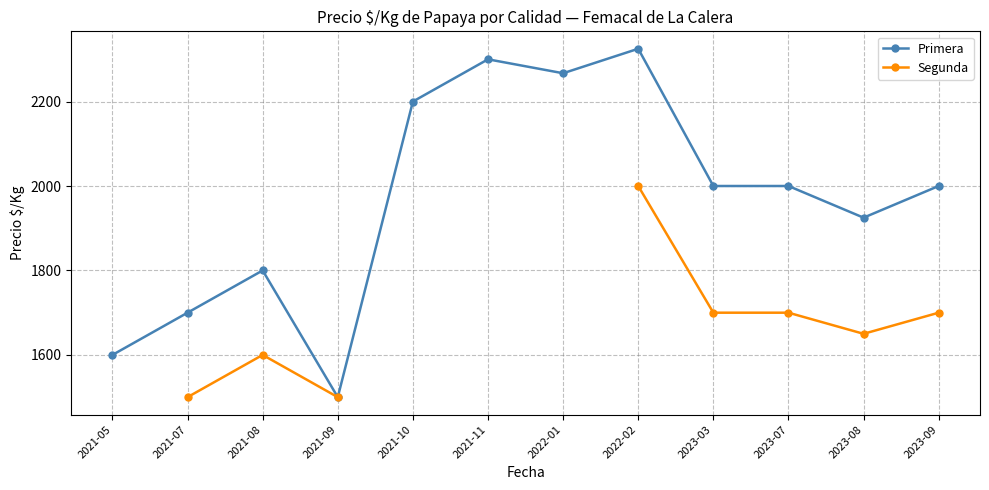

True or false: Segunda has a value of 389.7 at 2023-08.

False